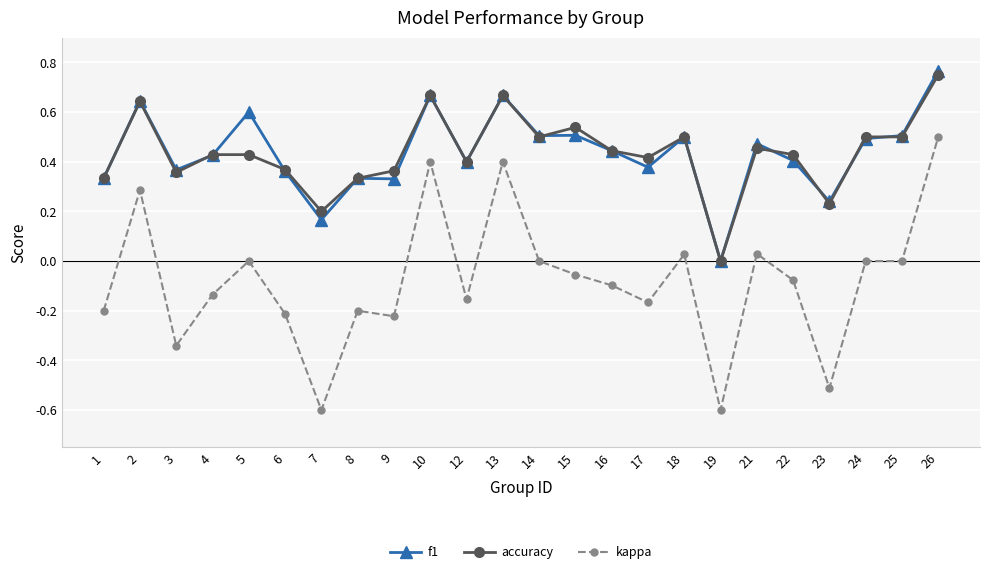

Is it true that accuracy equals 0.2 at 3?

False